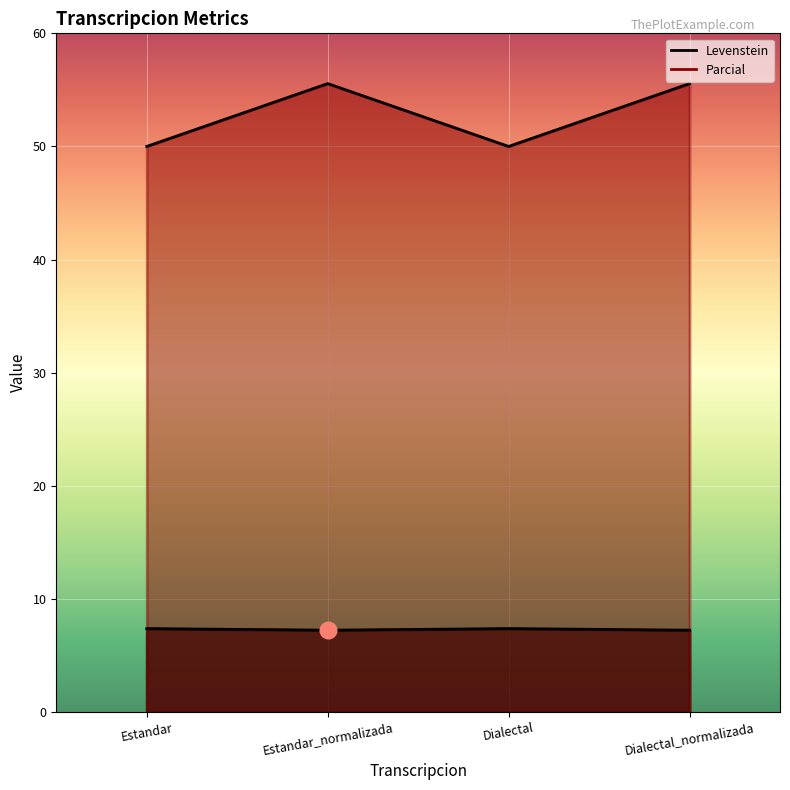

Which series has the largest total across all categories?

Parcial